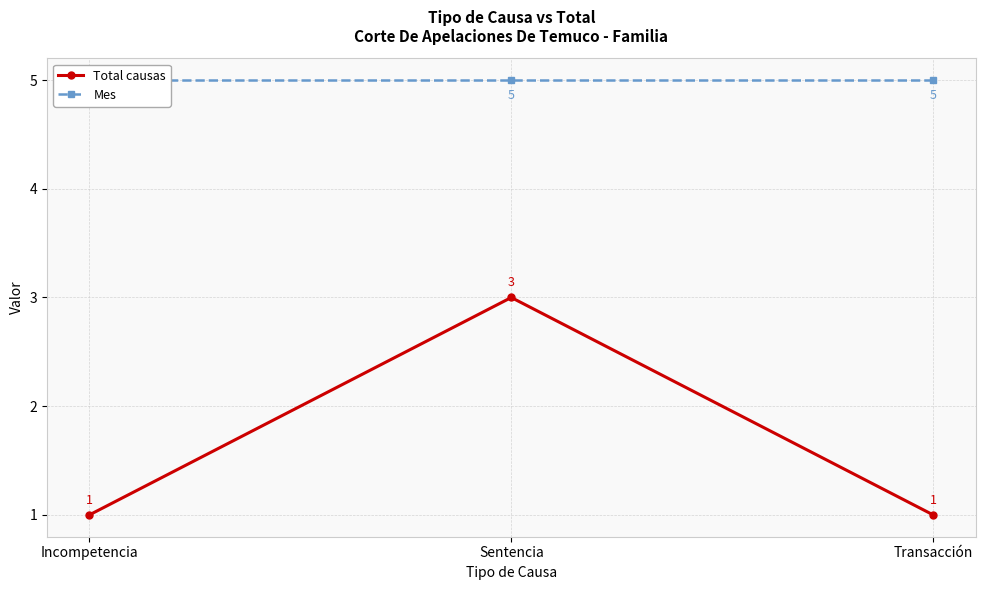

What is the average value of the Total causas series?

2